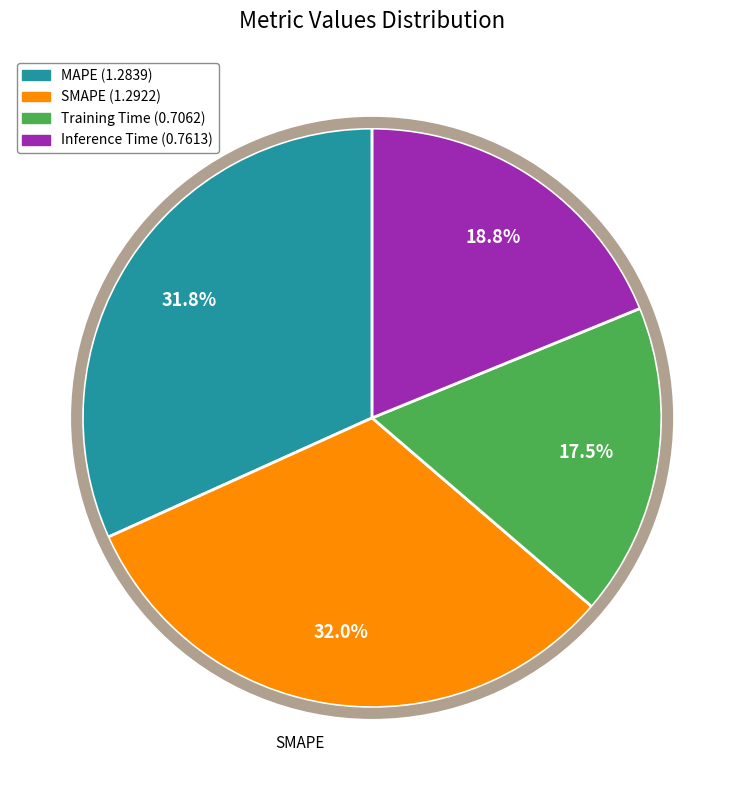

True or false: Inference Time accounts for 26% of the total.

False